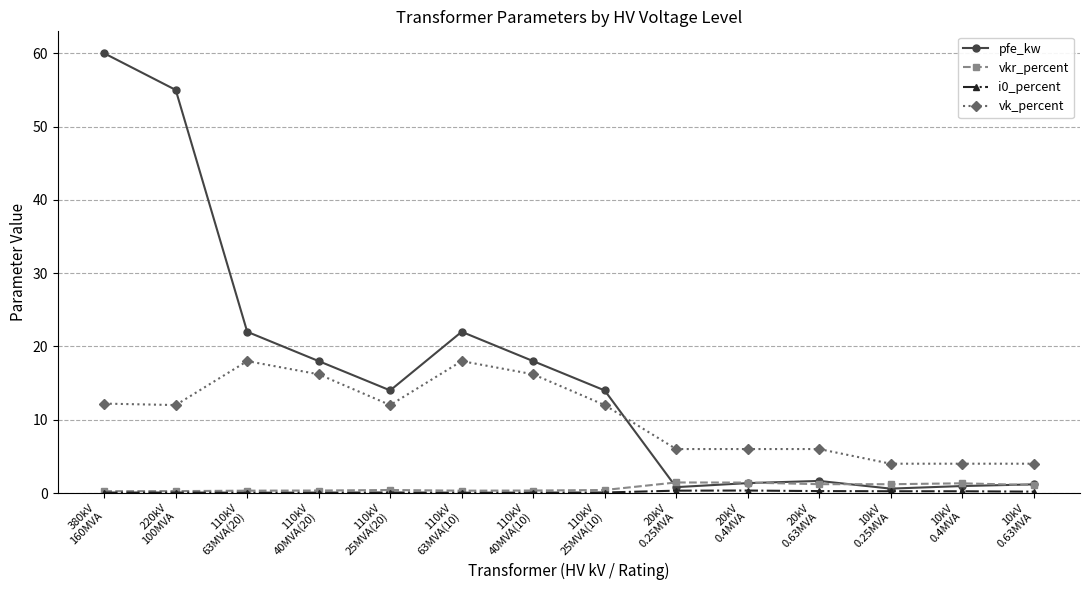

What is the sum of the vk_percent values at 110kV
40MVA(10) and 20kV
0.63MVA?

22.2